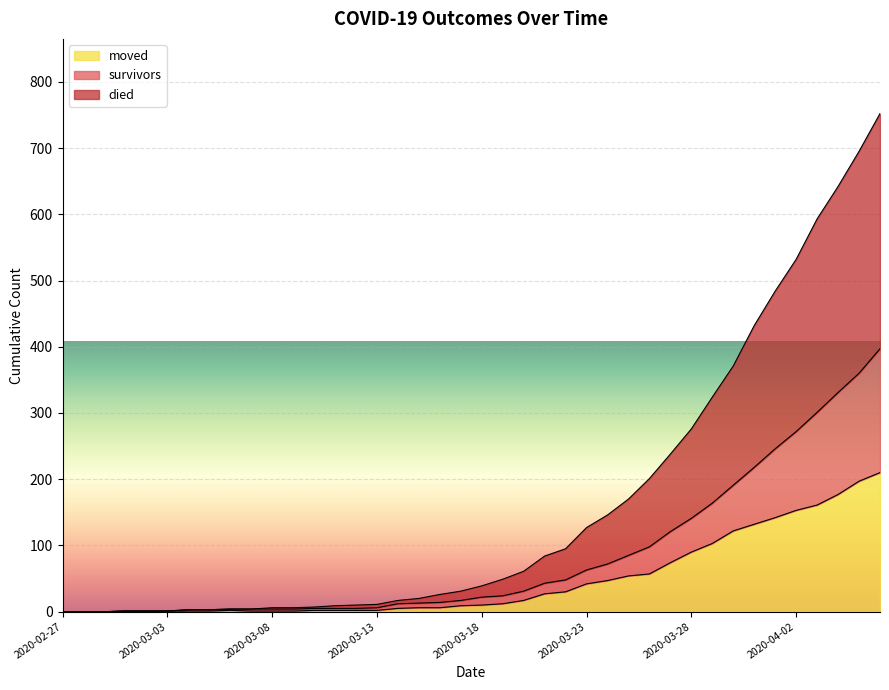

Which category has the highest value across all series?

2020-04-06